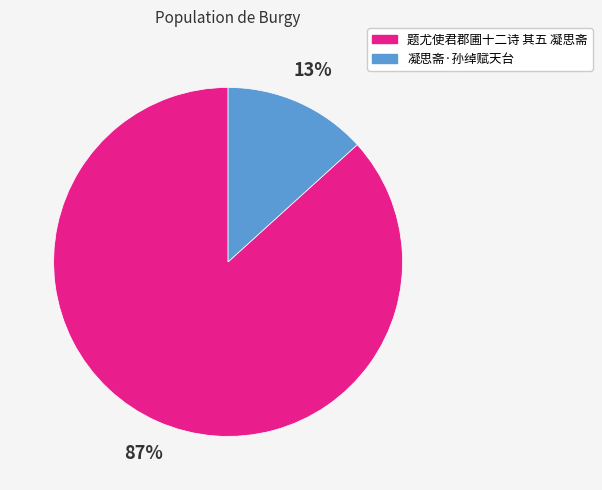

Count the number of slices in the pie.

2